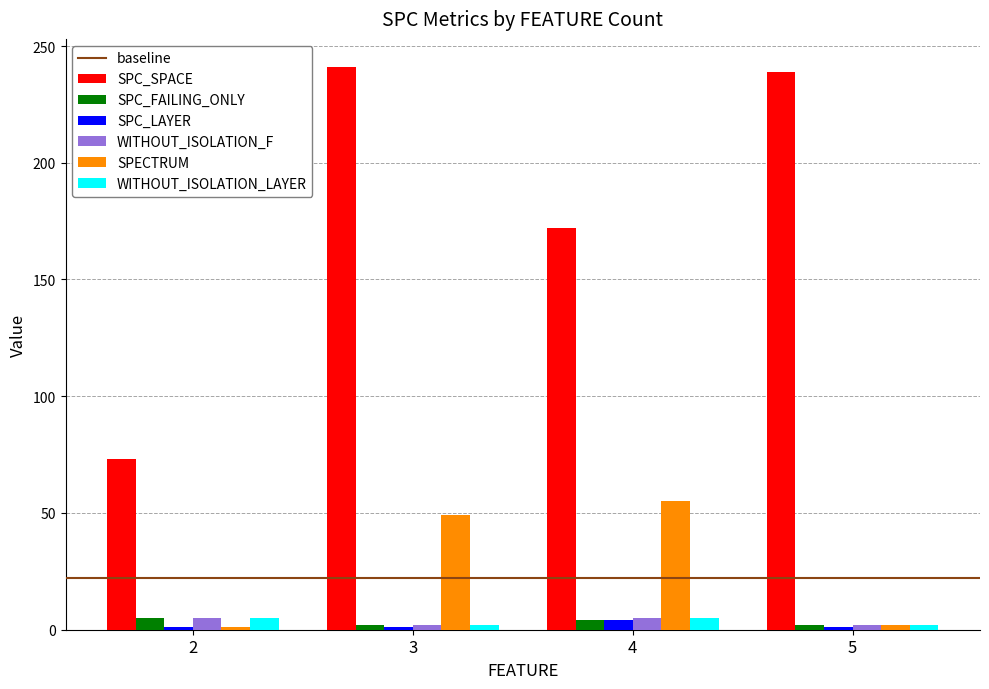

What is the difference between the second highest and second lowest values in the SPECTRUM series?

47